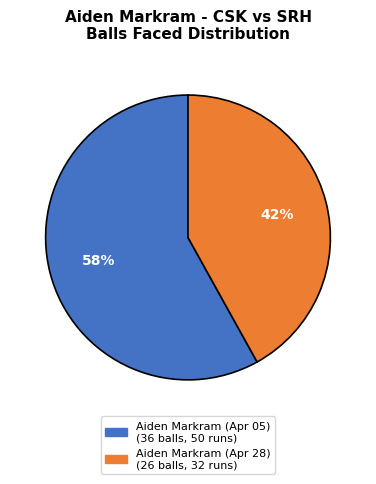

To the nearest percent, what is the difference between the largest and smallest slice percentages?

16%